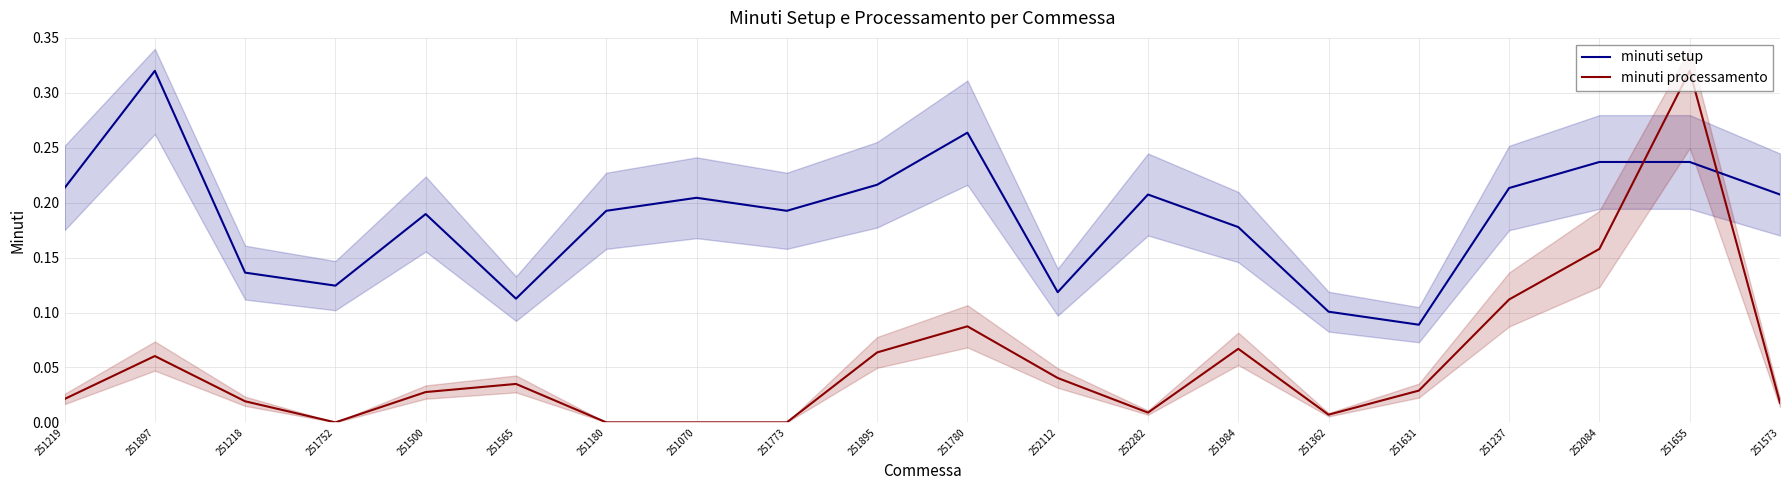

Between 251500 and 251565, which is larger?

251500